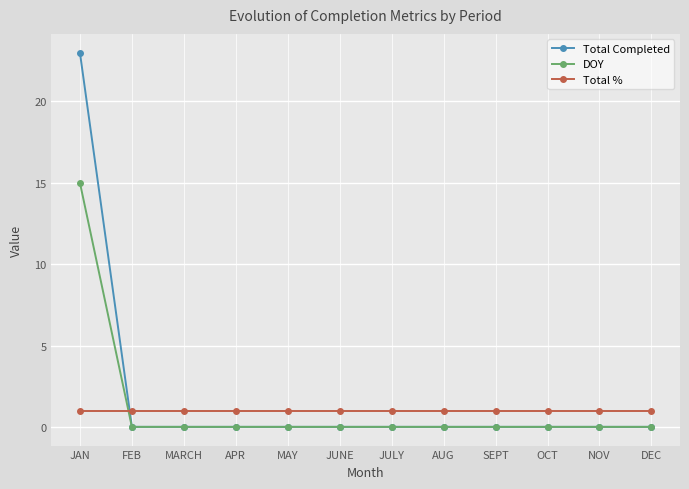

How many data points does each series have?

12